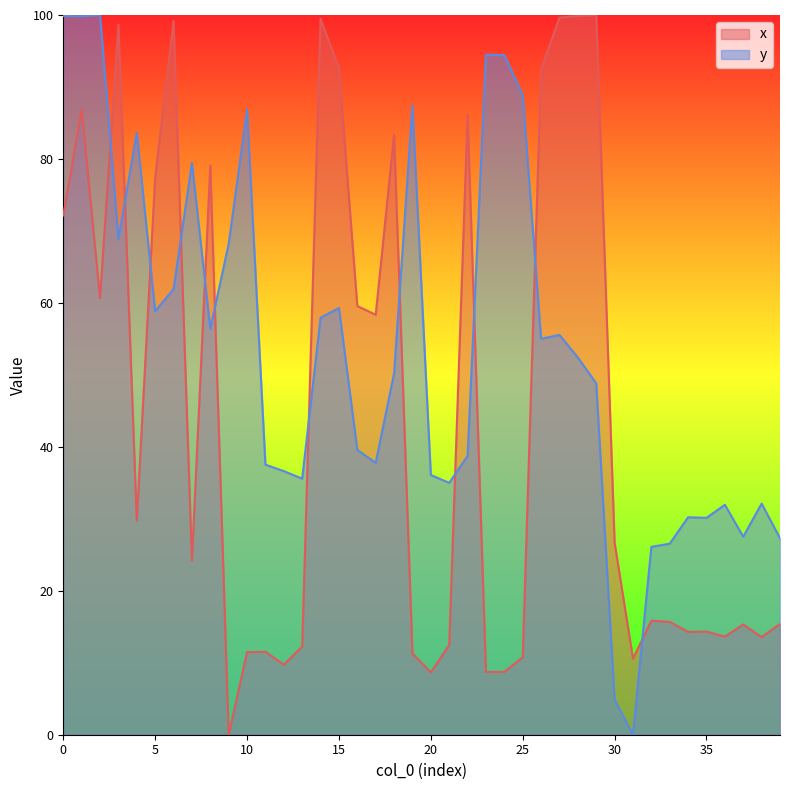

Which category has the lowest value in the x series?

9